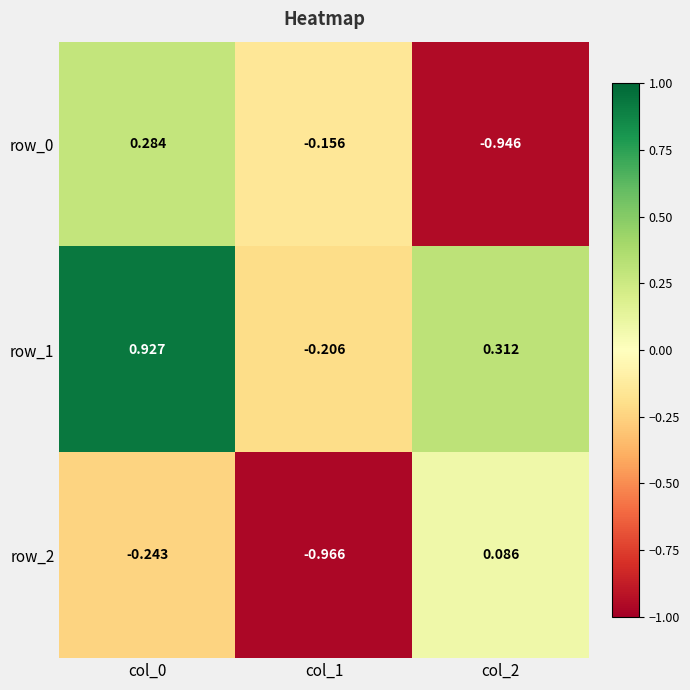

Reading right to left, transcribe all the data shown in this chart.

row_0: -0.9	-0.2	0.3
row_1: 0.3	-0.2	0.9
row_2: 0.1	-1.0	-0.2